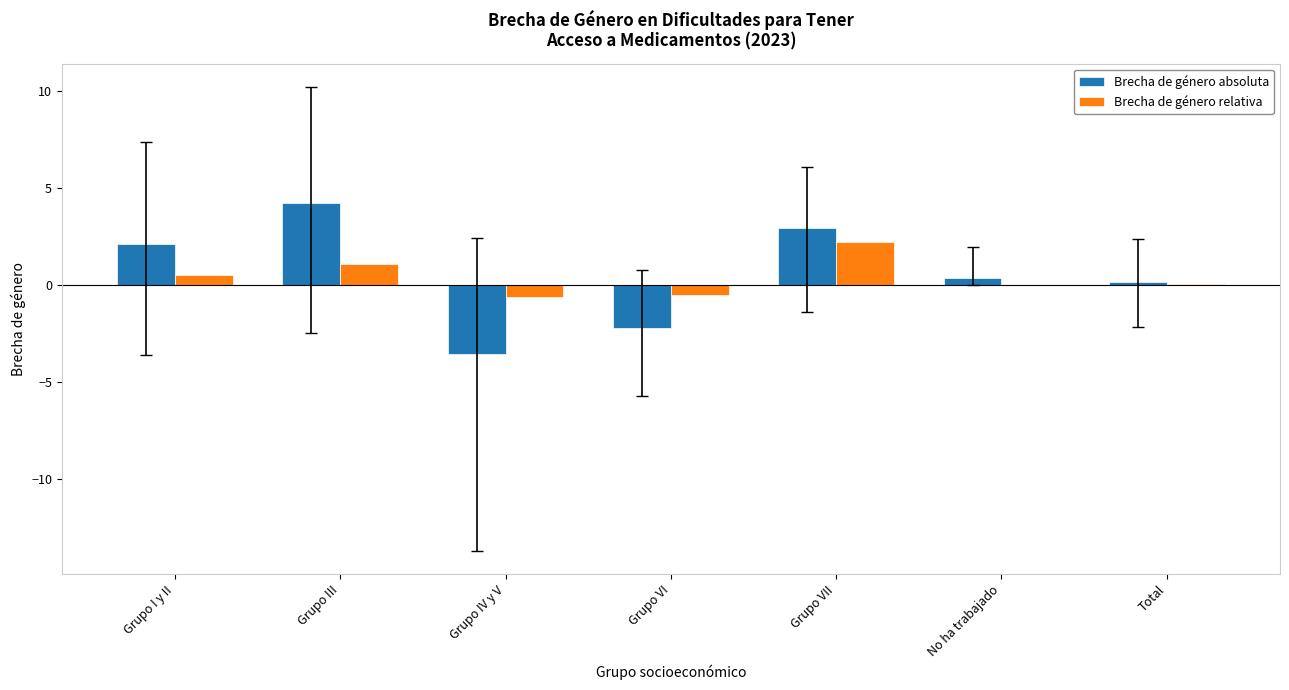

What is the sum of the Brecha de género absoluta values at Grupo VII and Grupo VI?

0.7